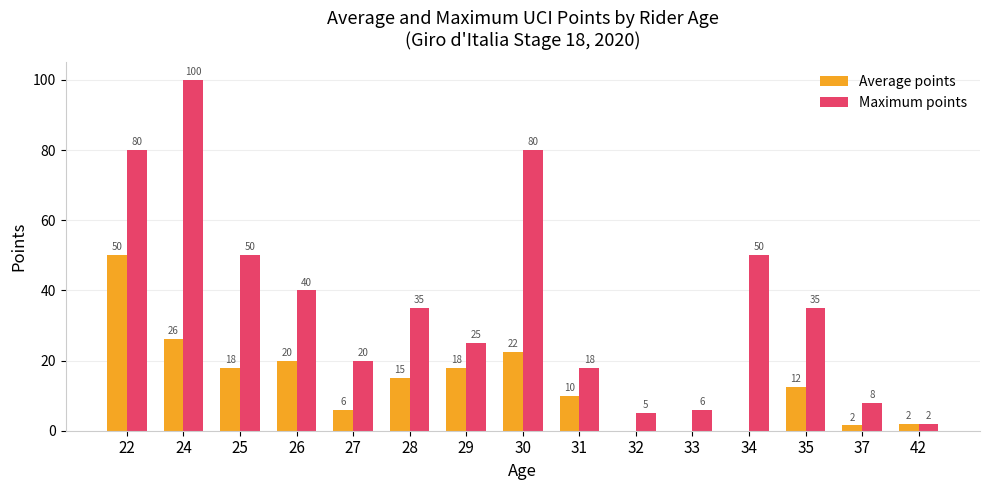

What is the sum of the Maximum points values at 28 and 32?

40.0